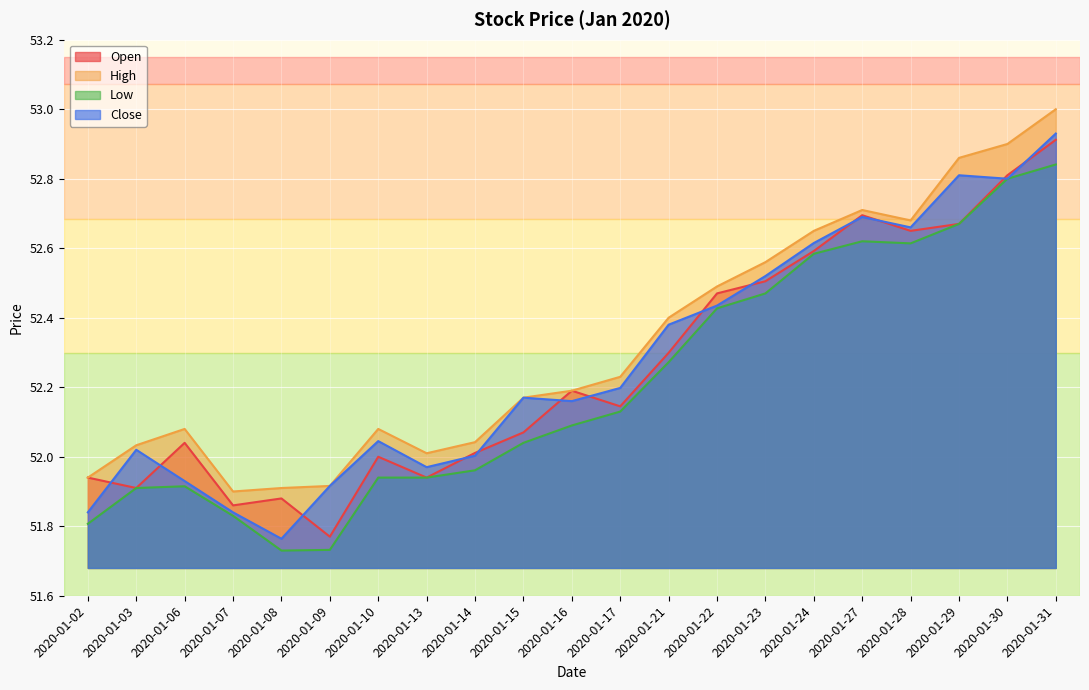

Which series has the largest total across all categories?

High